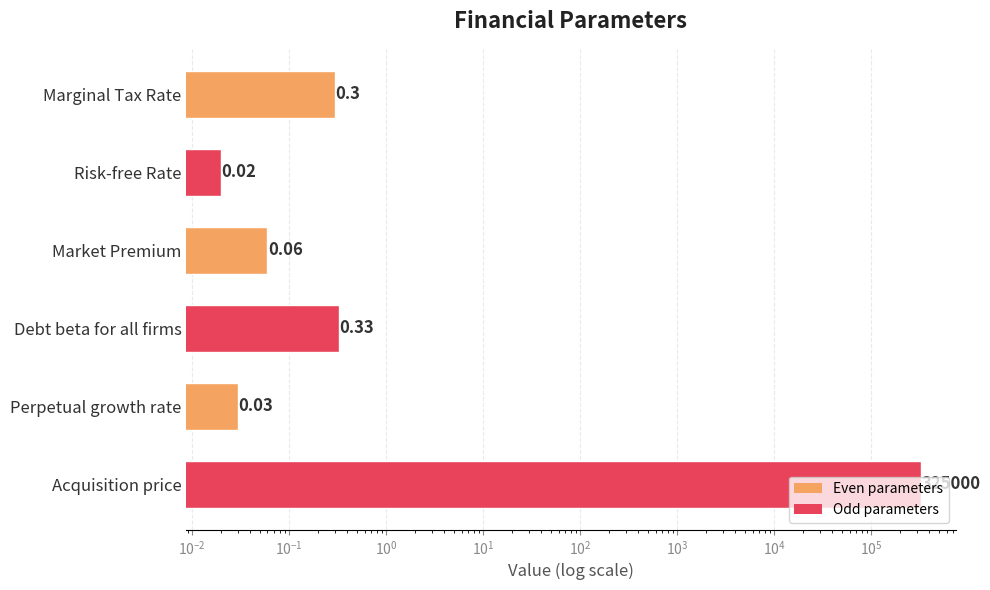

What is the value of the 1st bar from the left?

0.3